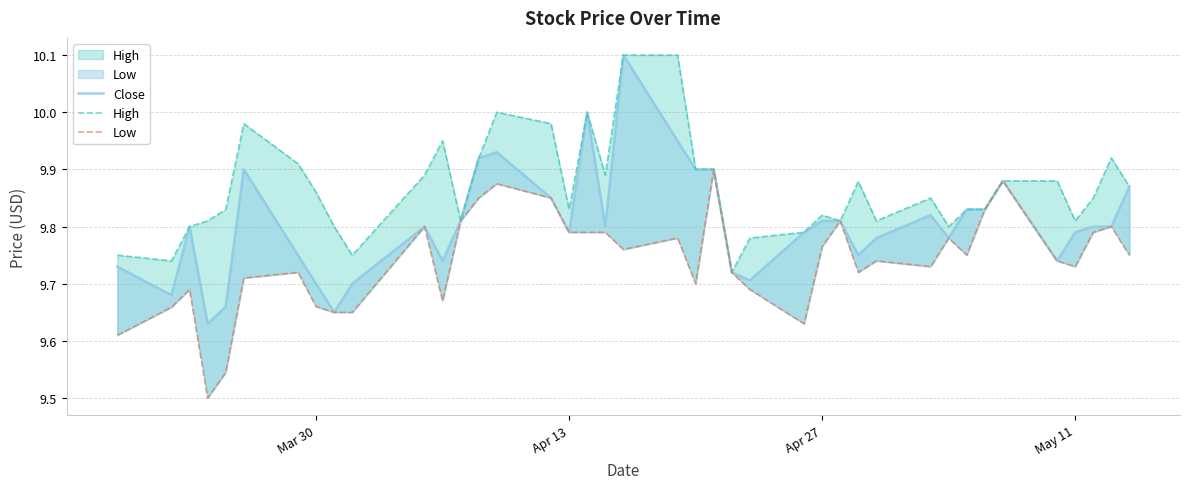

True or false: Low and High intersect in this chart.

False